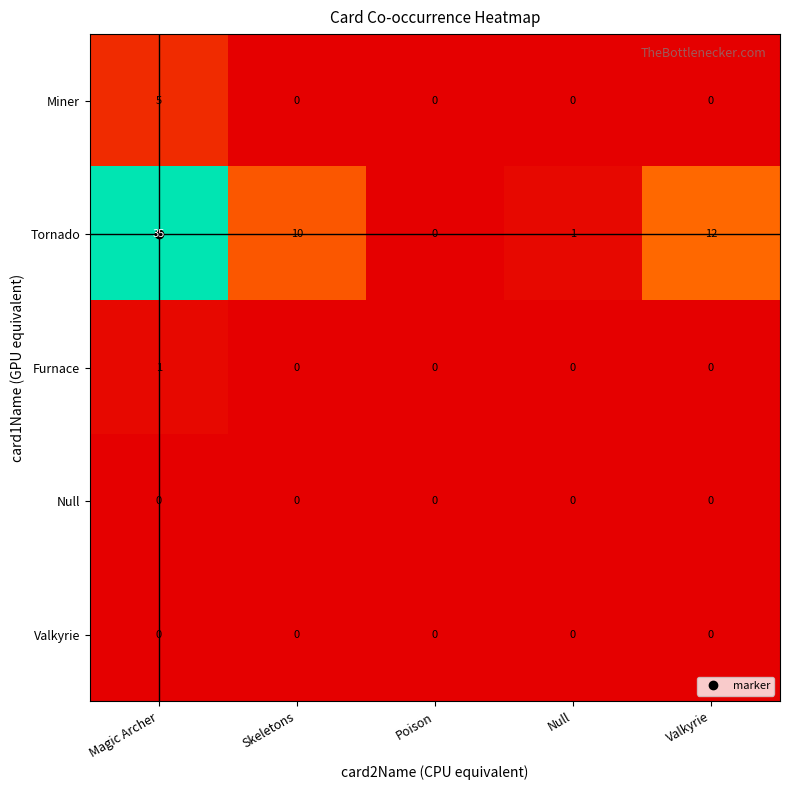

Is it true that Tornado equals 19 at Poison?

False